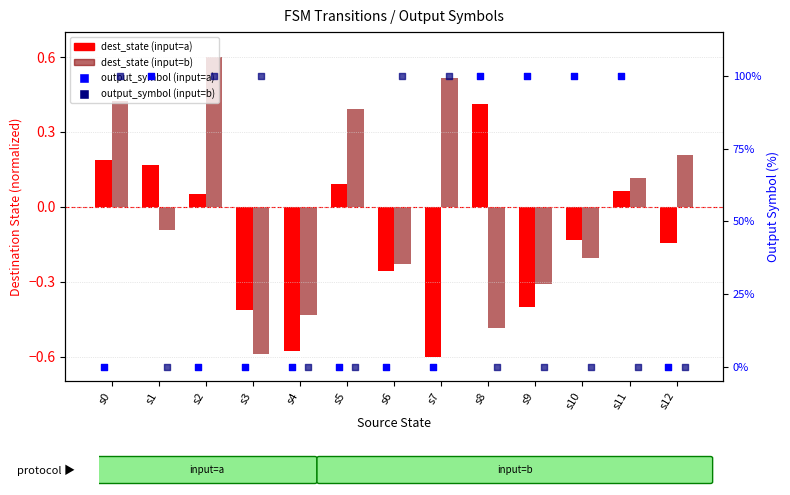

Which series has the largest total across all categories?

output_symbol (input=a)